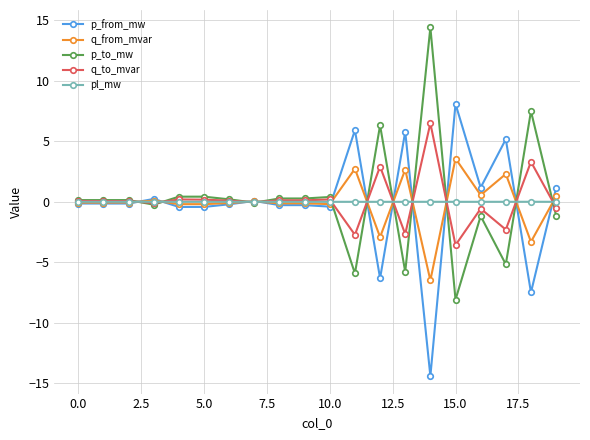

True or false: pl_mw and q_to_mvar cross at least once.

True